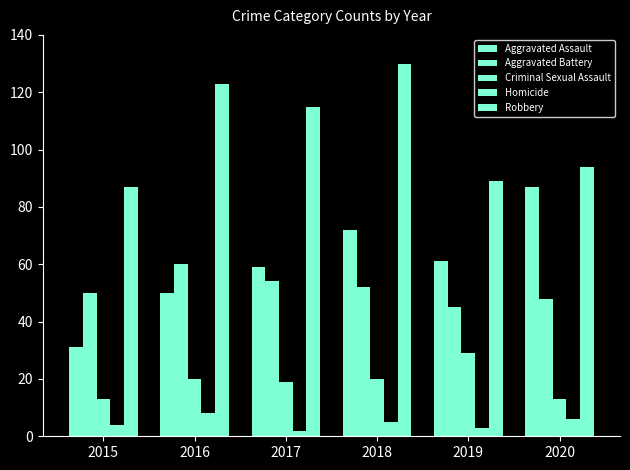

What is the difference between the Robbery values at 2017 and 2018?

15